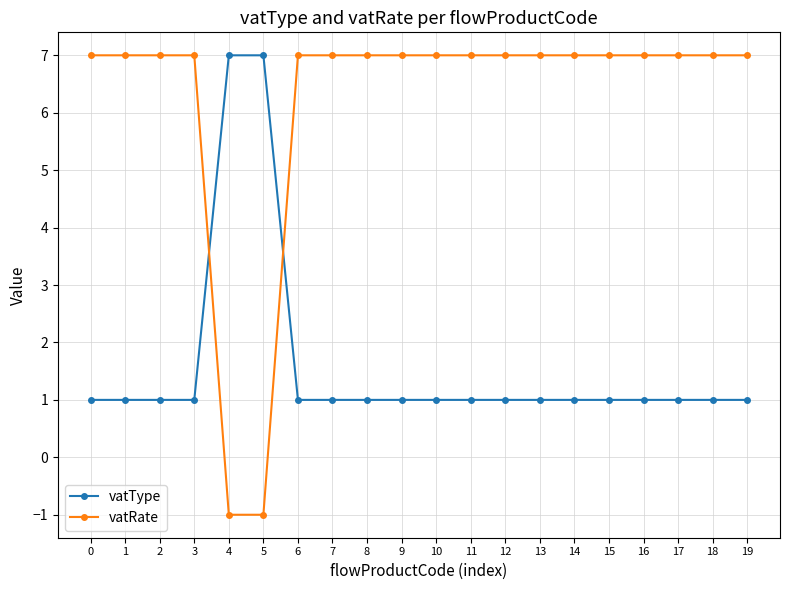

Does the chart display data point markers on the line(s)?

Yes